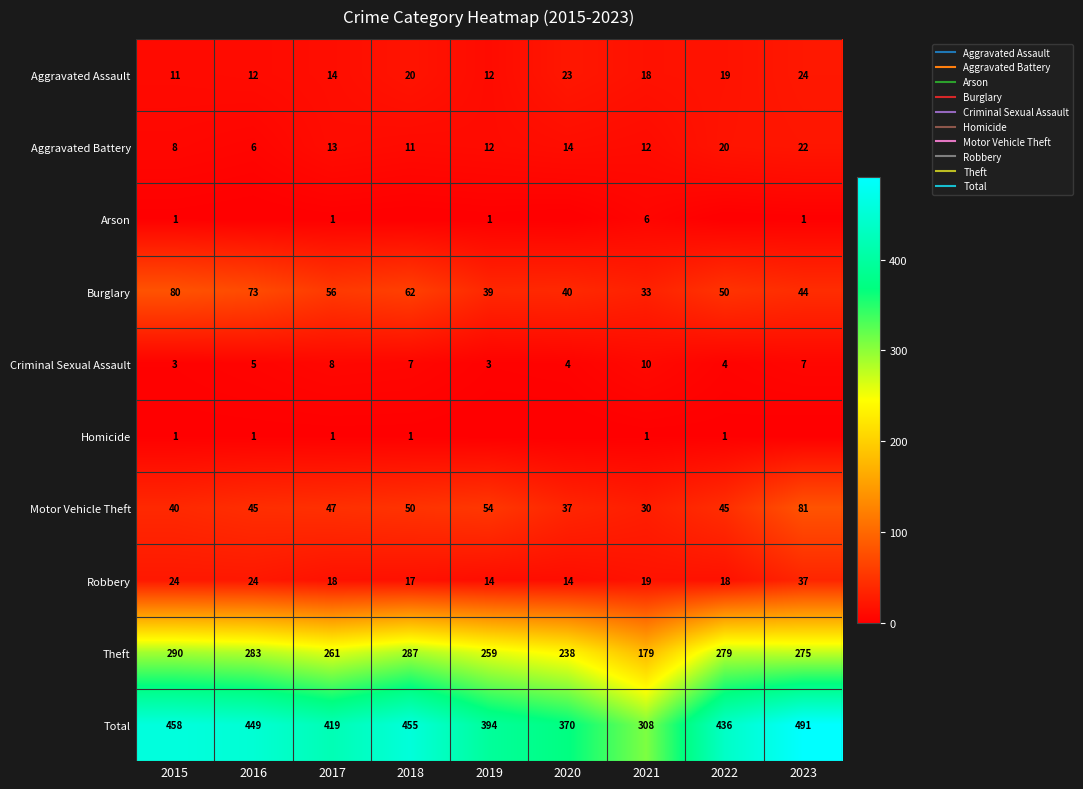

True or false: Motor Vehicle Theft has a value of 68 at 2017.

False